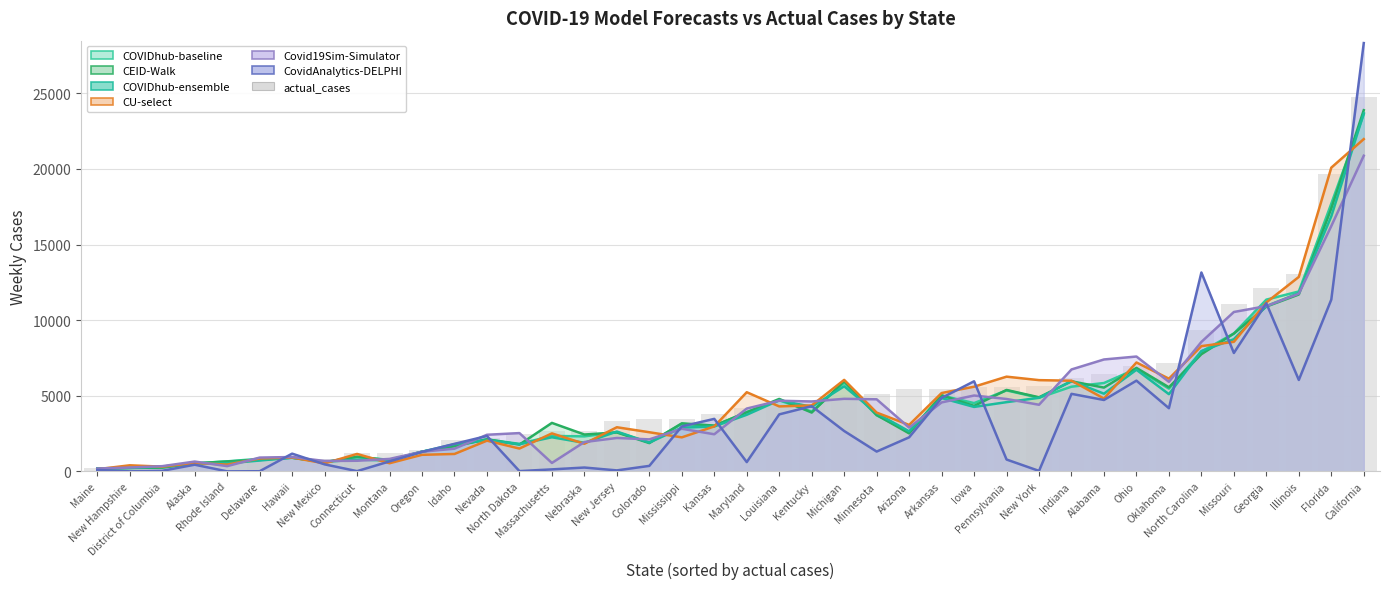

What is the label of the 21st bar from the left?

Maryland